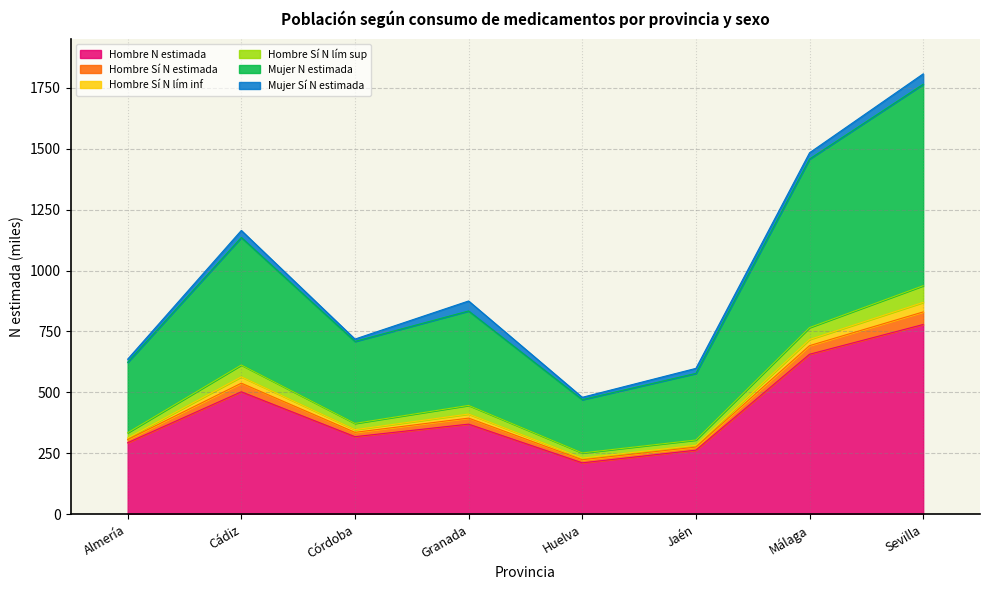

At which category is the sum across all series the highest?

Sevilla